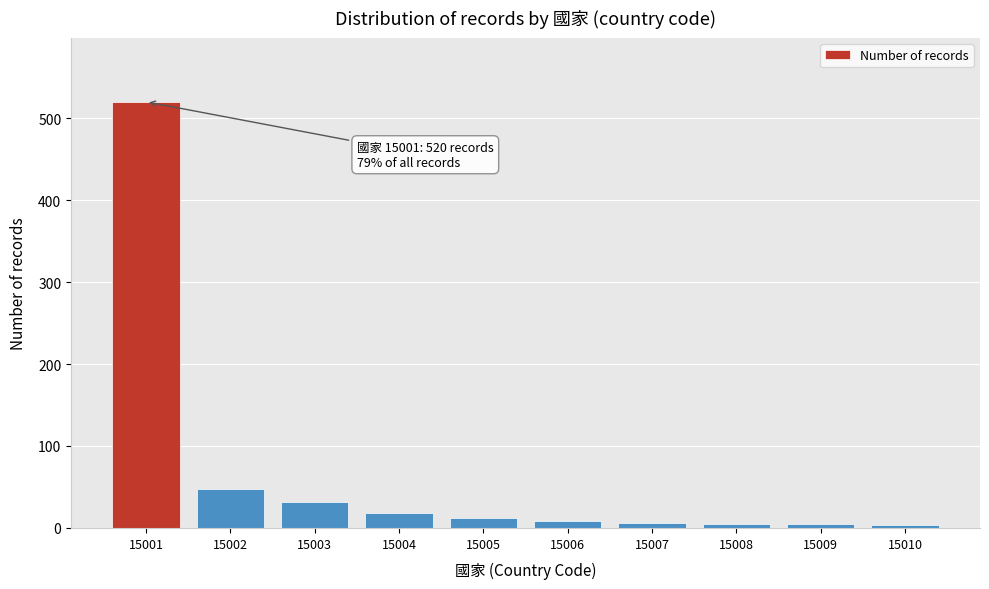

What is the difference between the maximum and second lowest values?

515